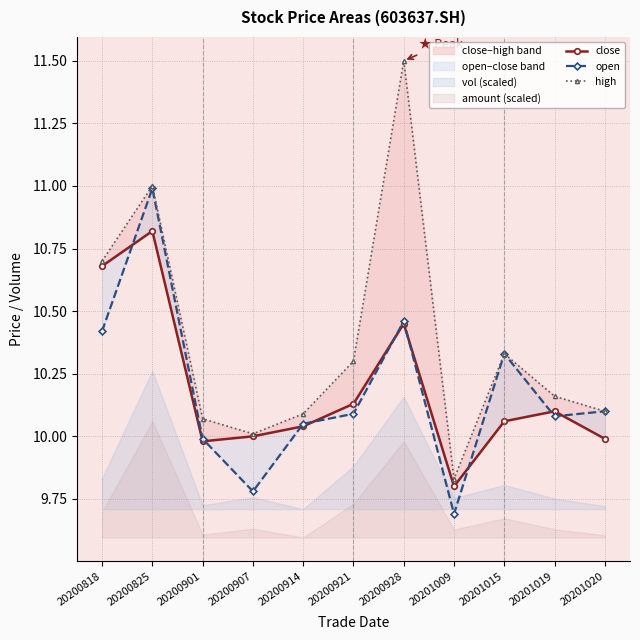

The open series shows 9.7 at 20201009. True or false?

True